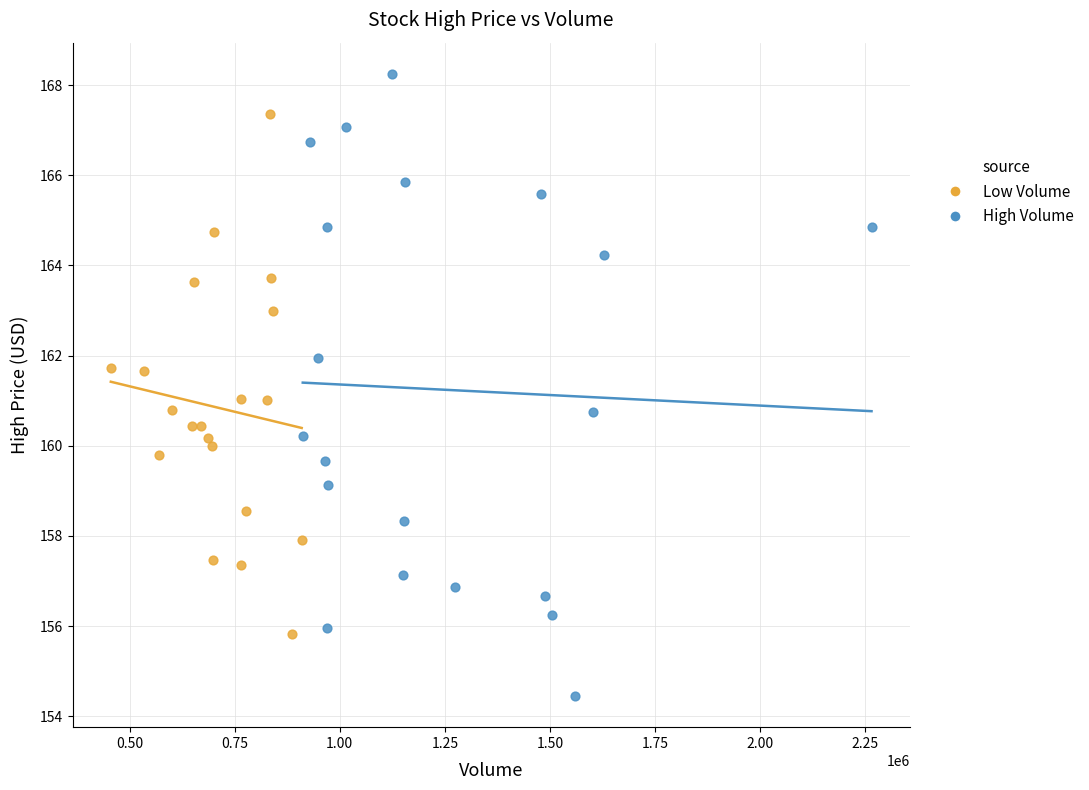

Which series reaches the minimum Y coordinate?

High Volume